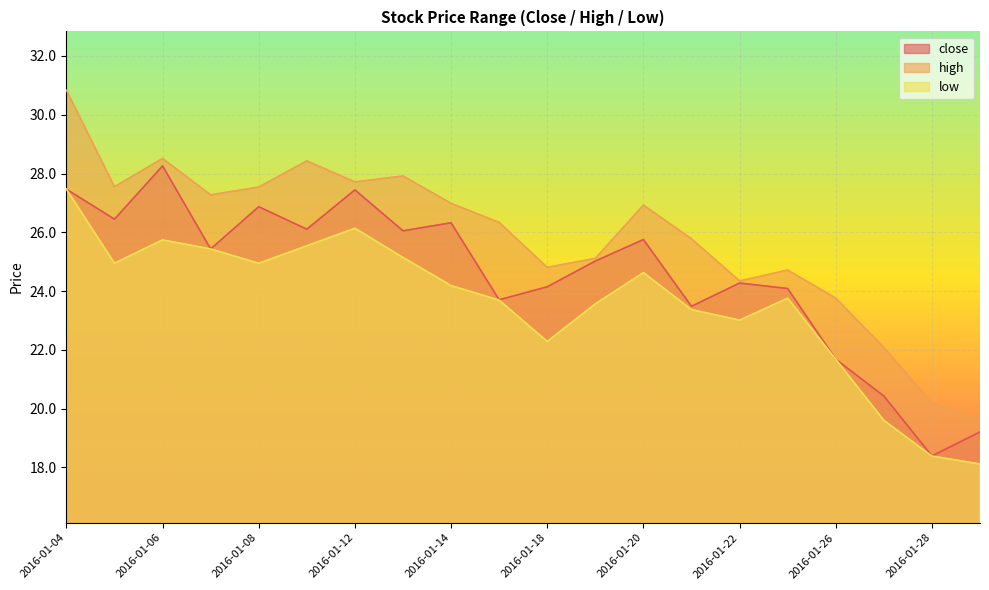

What is the sum of all high values?

516.4